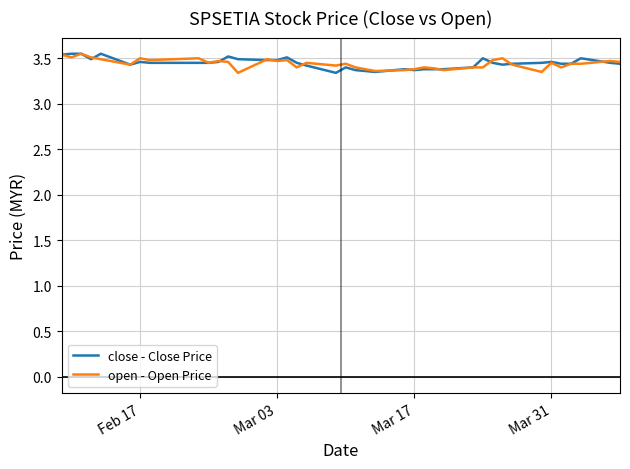

True or false: open - Open Price has a value of 3.4 at Mar 17.

True